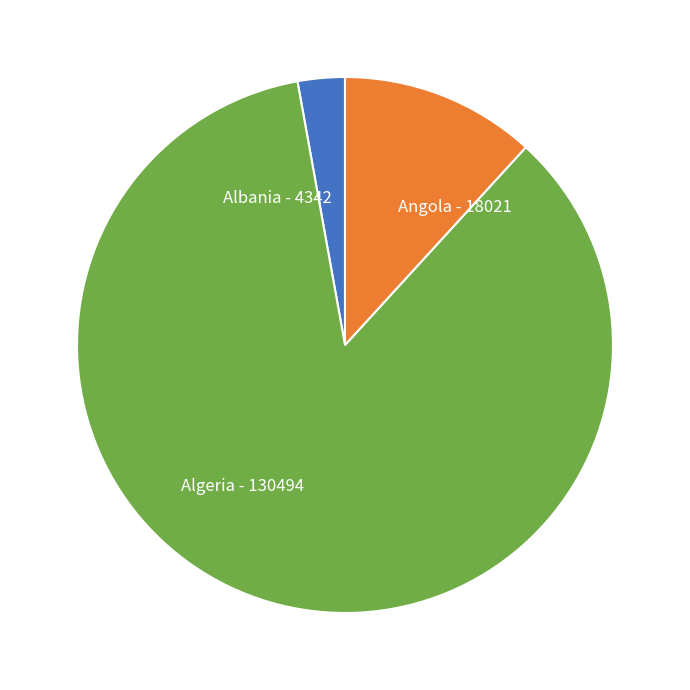

Is the sum of Albania and Angola greater than half?

No